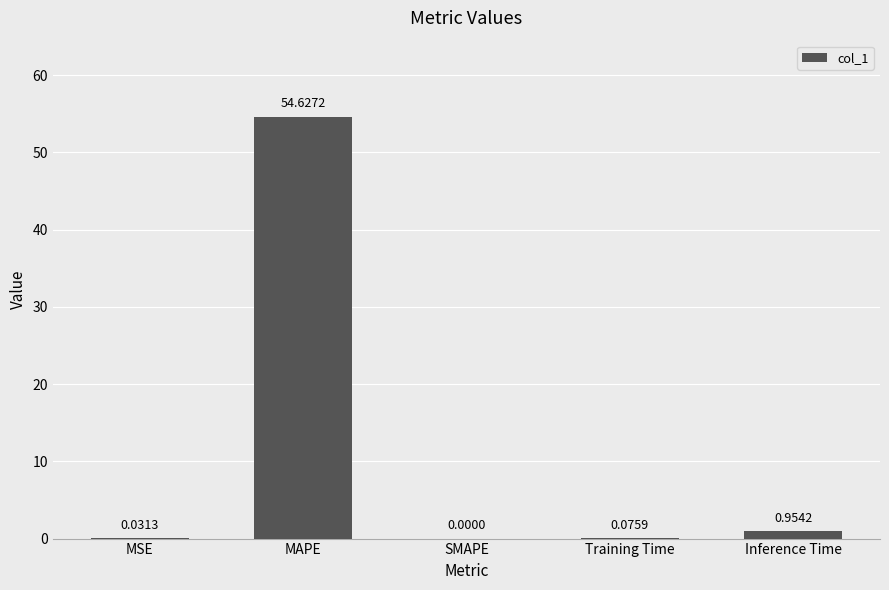

At which category does the chart reach its peak across all series?

MAPE